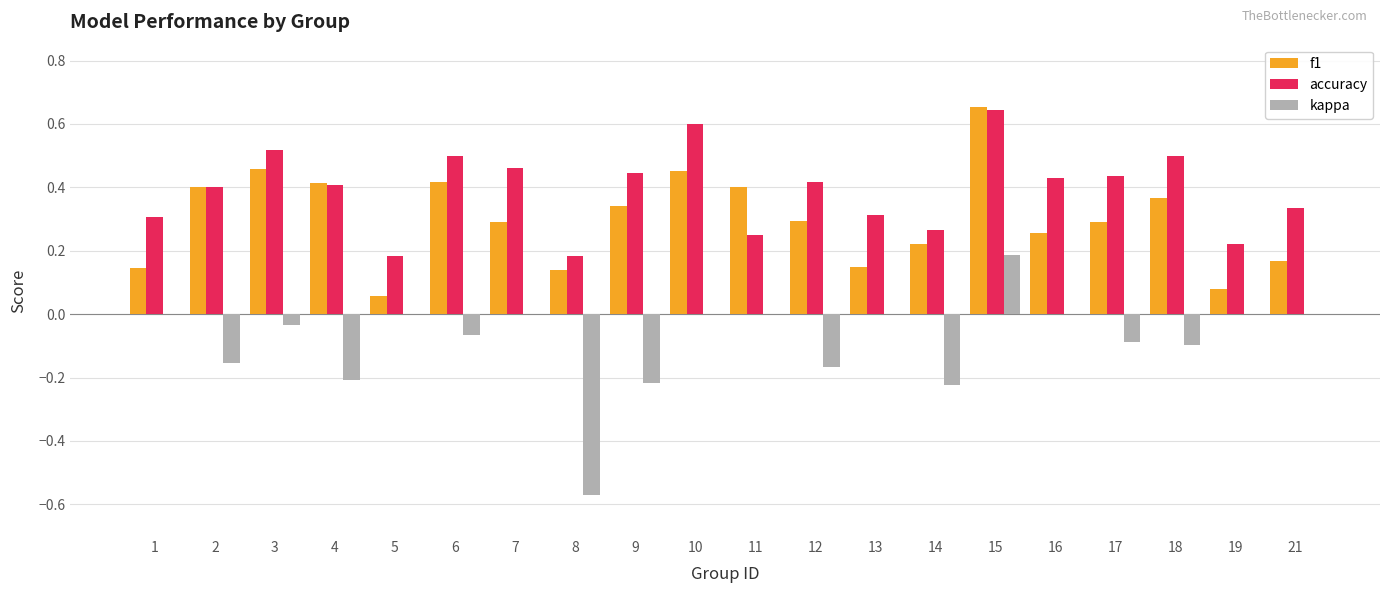

What is the sum of all f1 values?

6.0